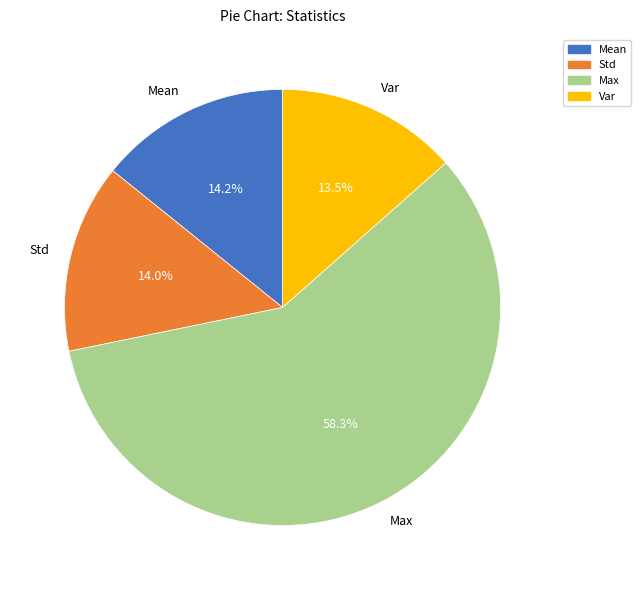

Count the number of slices in the pie.

4